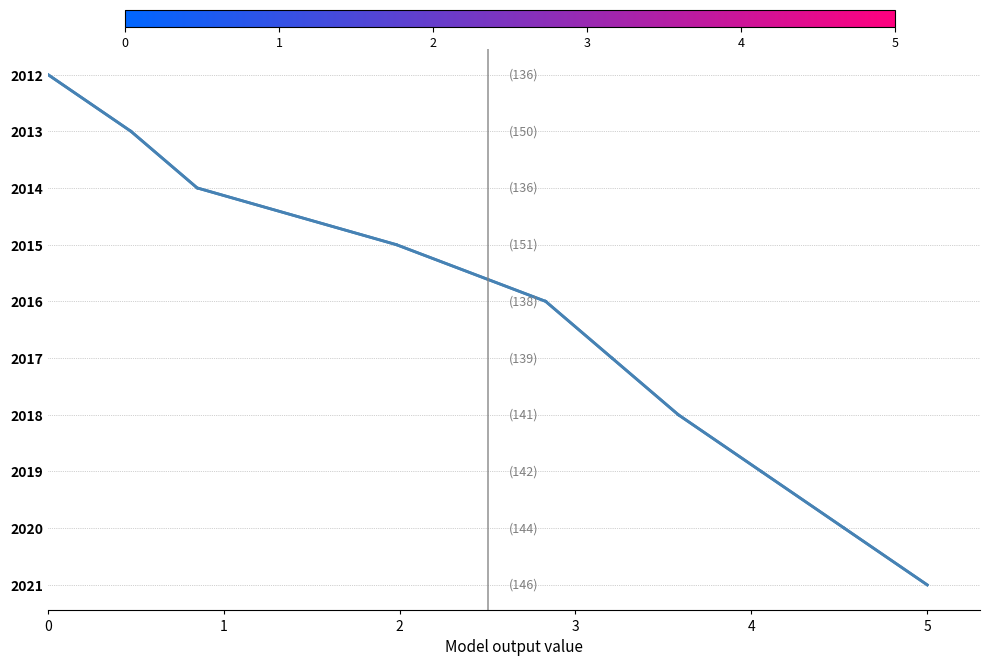

Rank the categories by value from highest to lowest.

9, 8, 7, 6, 5, 4, 3, 2, 1, 0